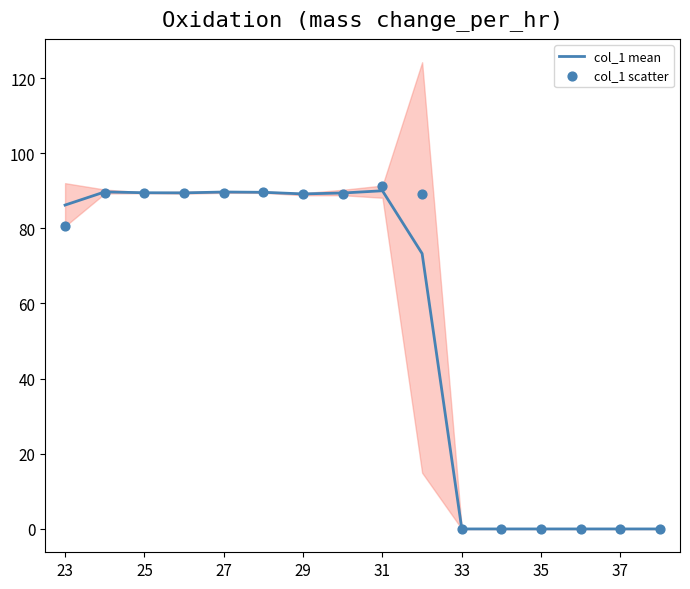

Which series reaches the minimum Y coordinate?

col_1 mean